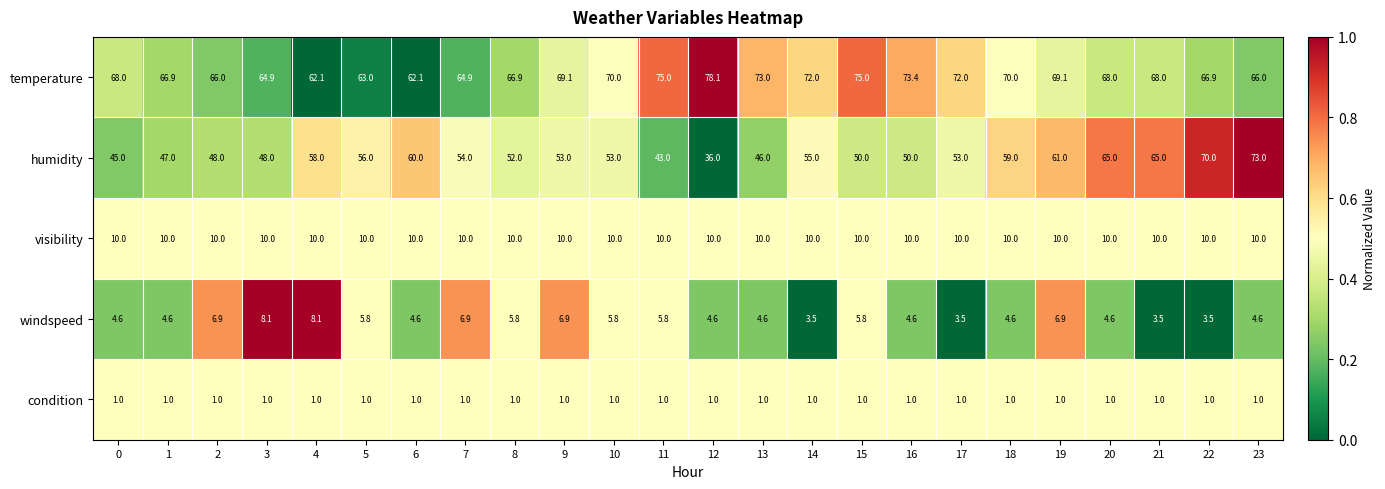

Rank the series by their maximum value, from lowest to highest.

condition, windspeed, visibility, humidity, temperature